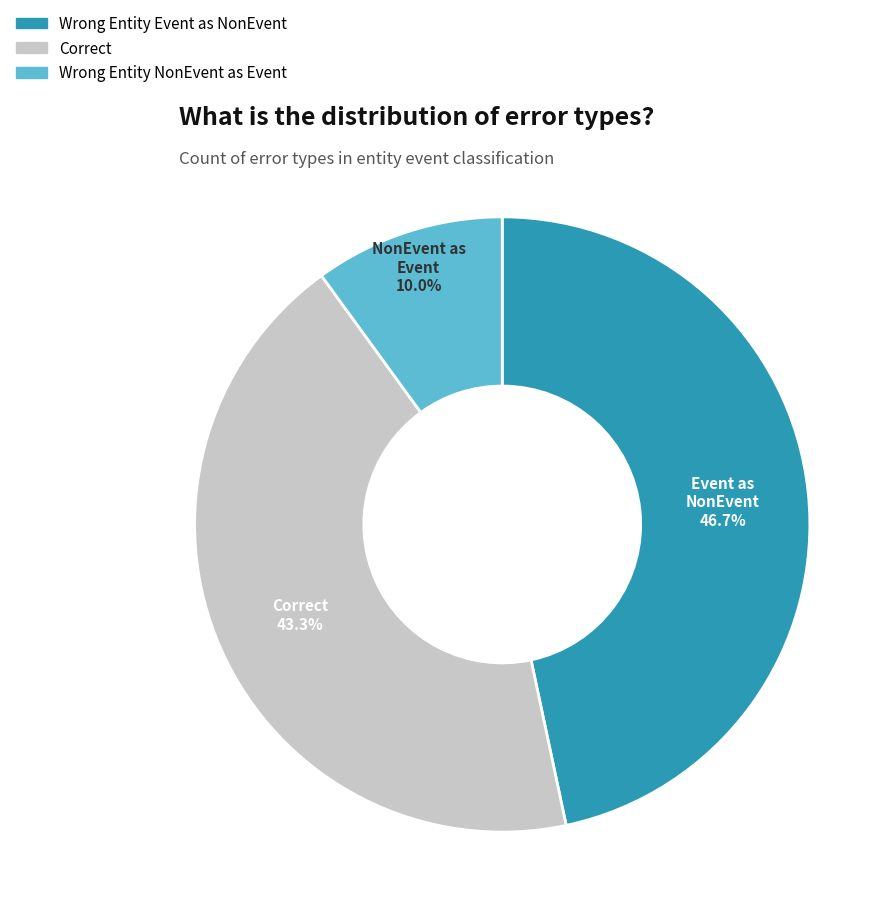

How many slices are in this pie chart?

3